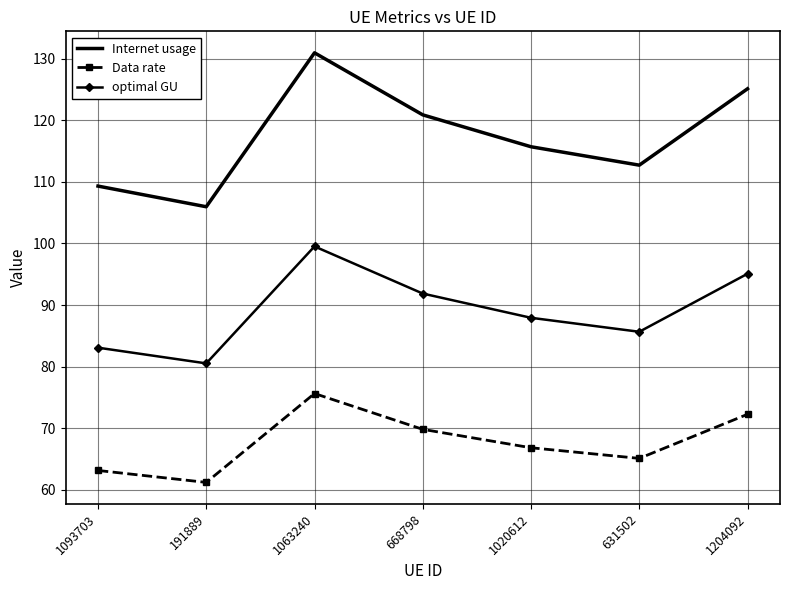

What is the smallest value displayed?

61.2